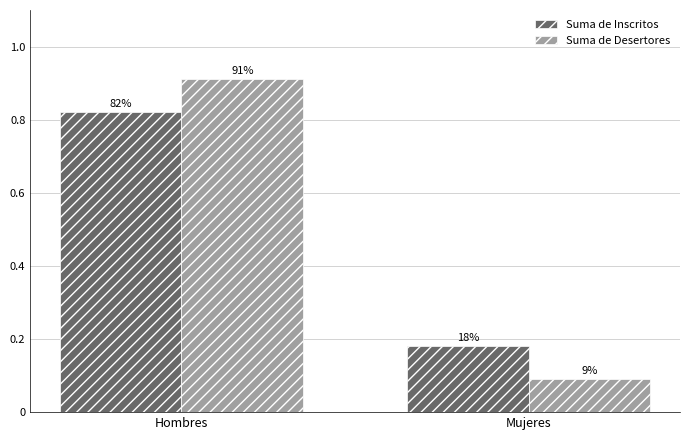

What is the difference between the highest and lowest values at Mujeres?

0.1